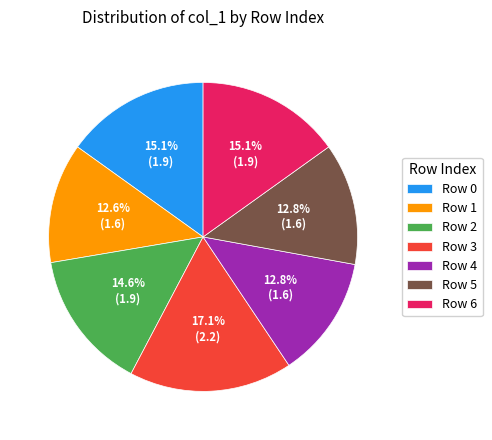

What is the largest slice in the pie chart?

Row 3